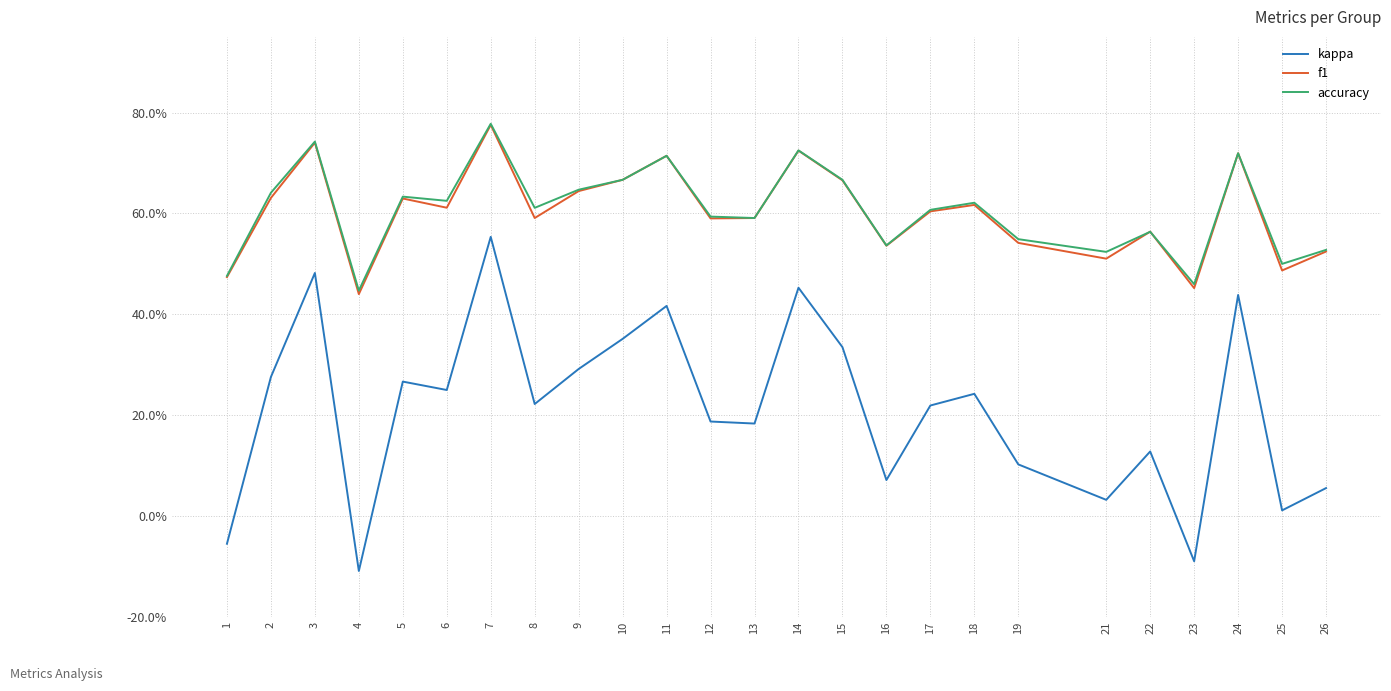

True or false: kappa and accuracy cross at least once.

False